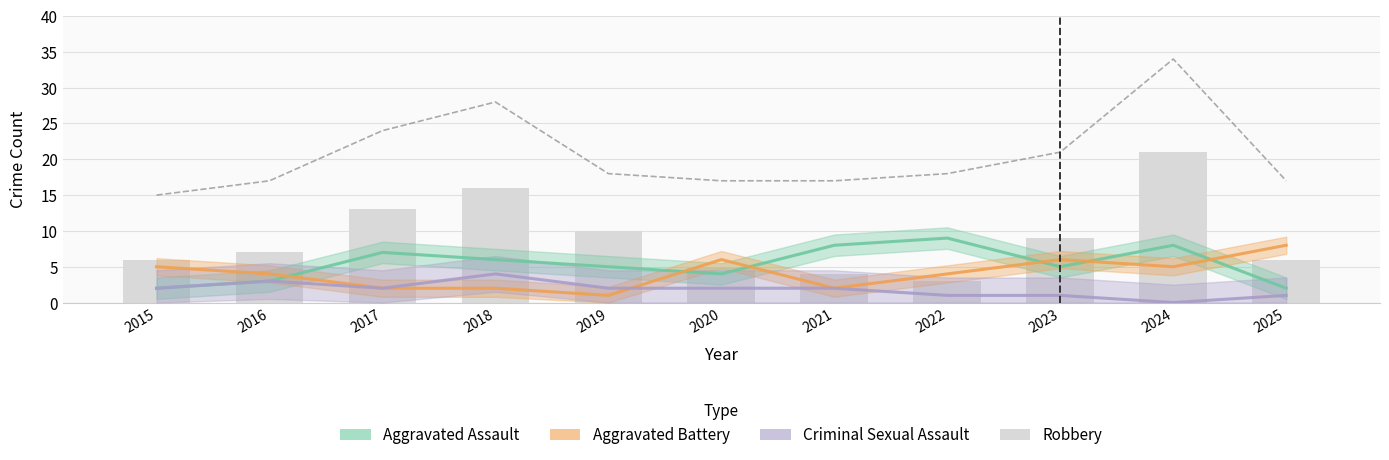

Which category has the lowest value across all series?

2024